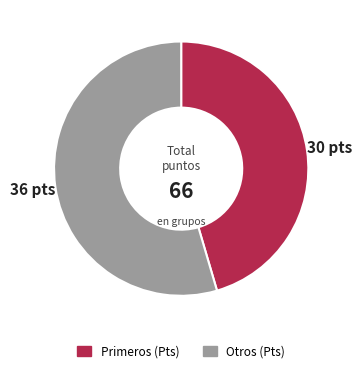

Is there a majority slice in this chart?

Yes